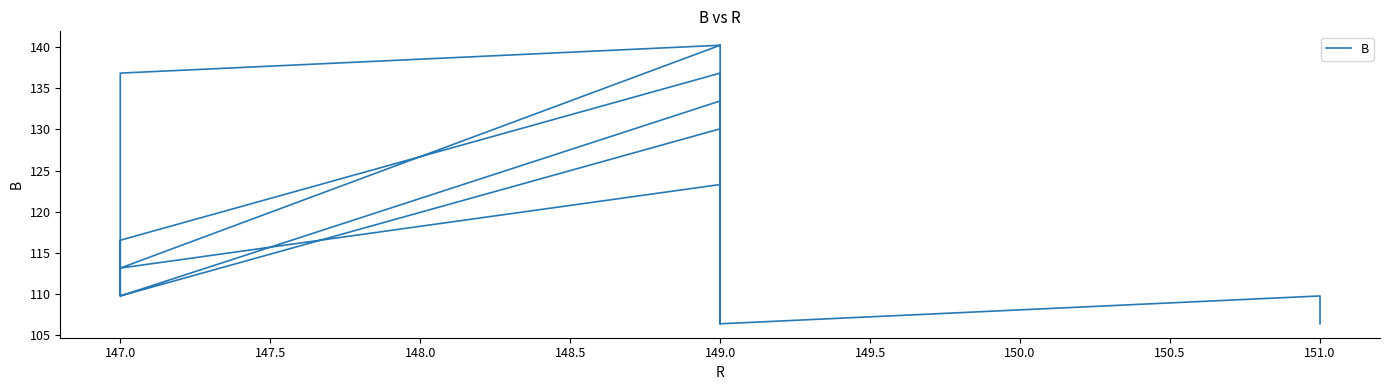

What is the difference between the maximum and minimum values?

33.8